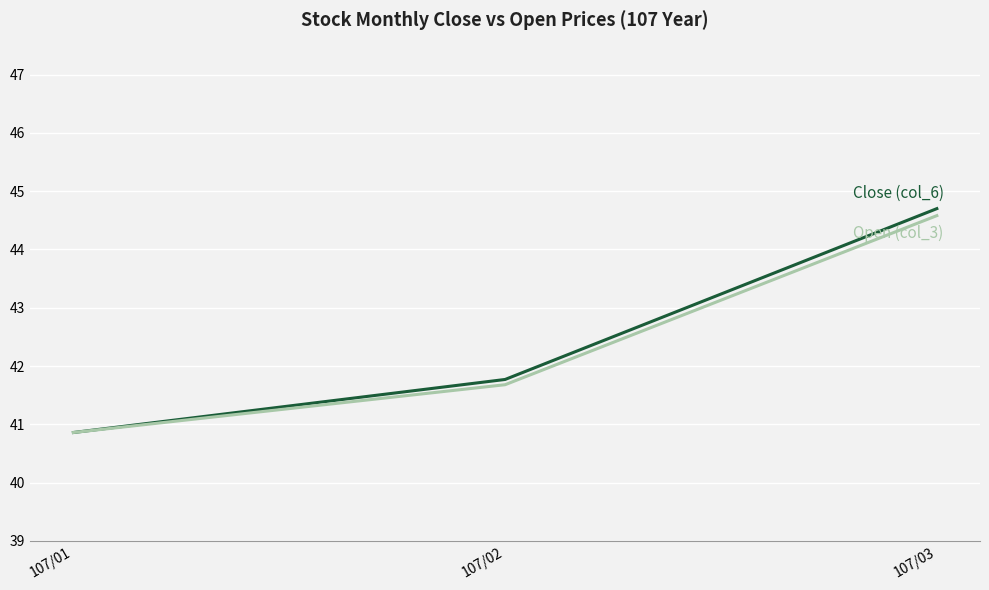

What is the total value across all series at 107/01?

81.7